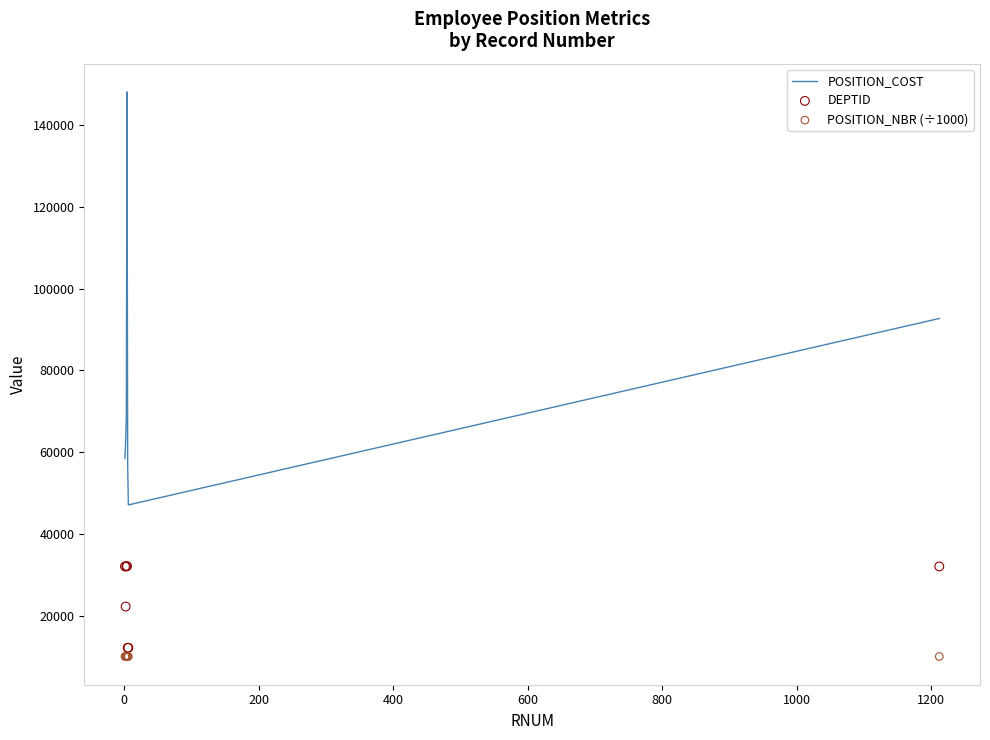

Which series contains the highest Y value?

POSITION_COST